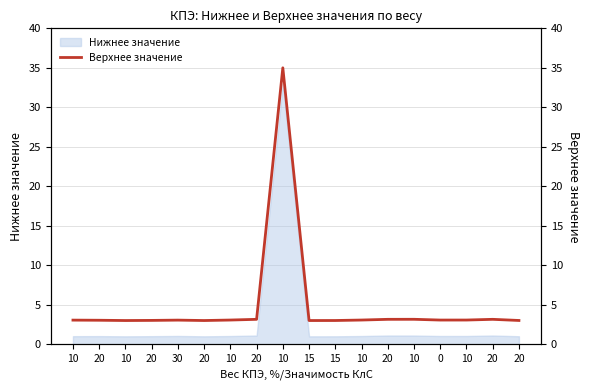

The chart shows a value of 3.0 at 10. True or false?

True